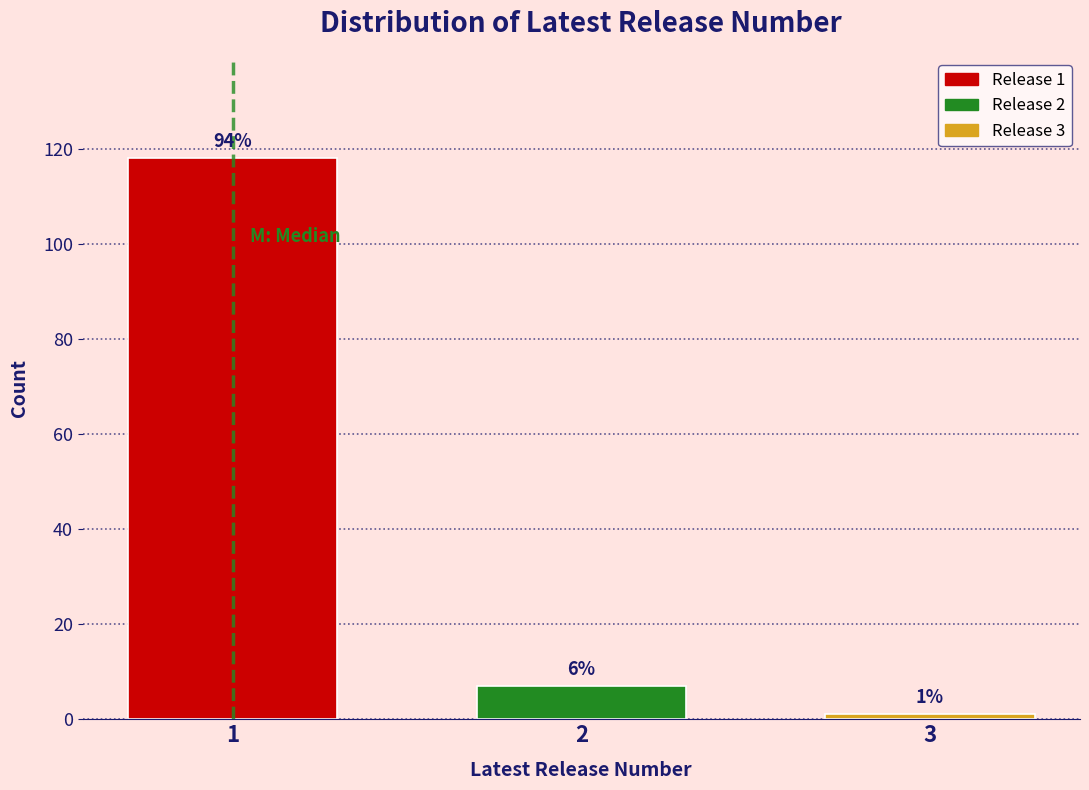

Does the chart contain any negative values?

No